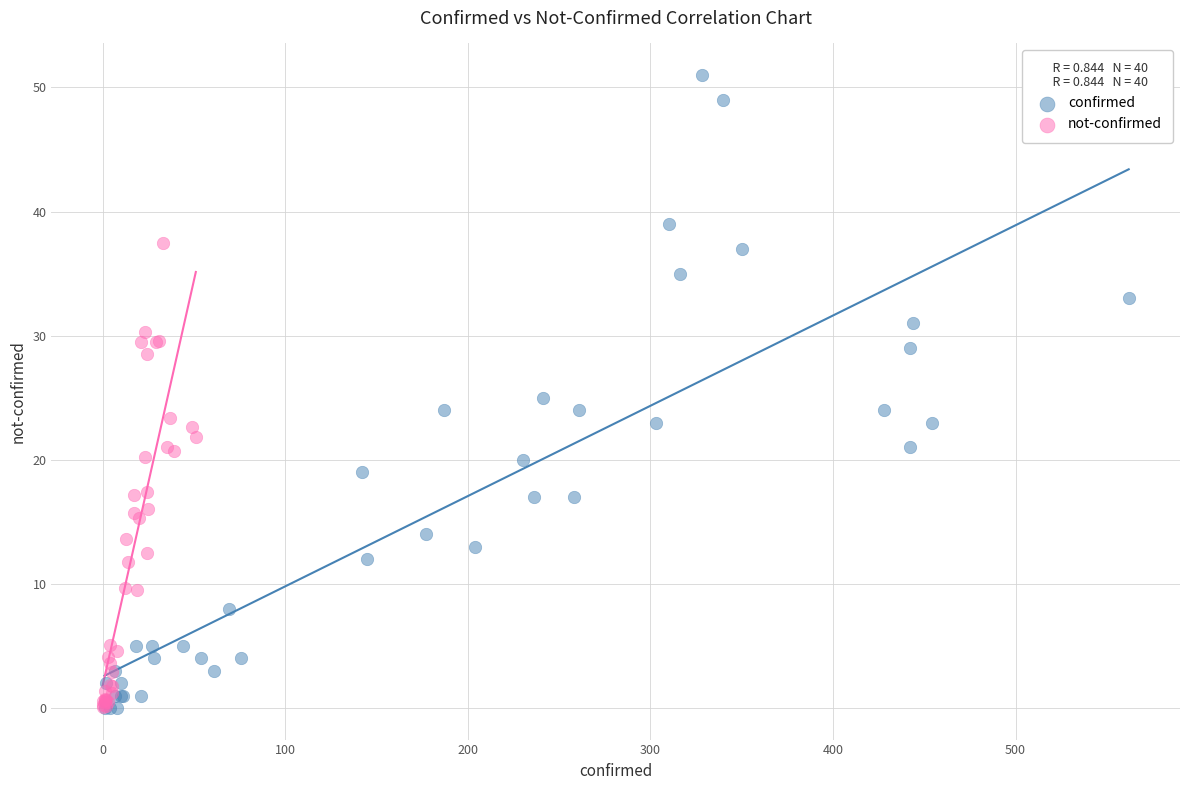

Which series reaches the maximum Y coordinate?

confirmed